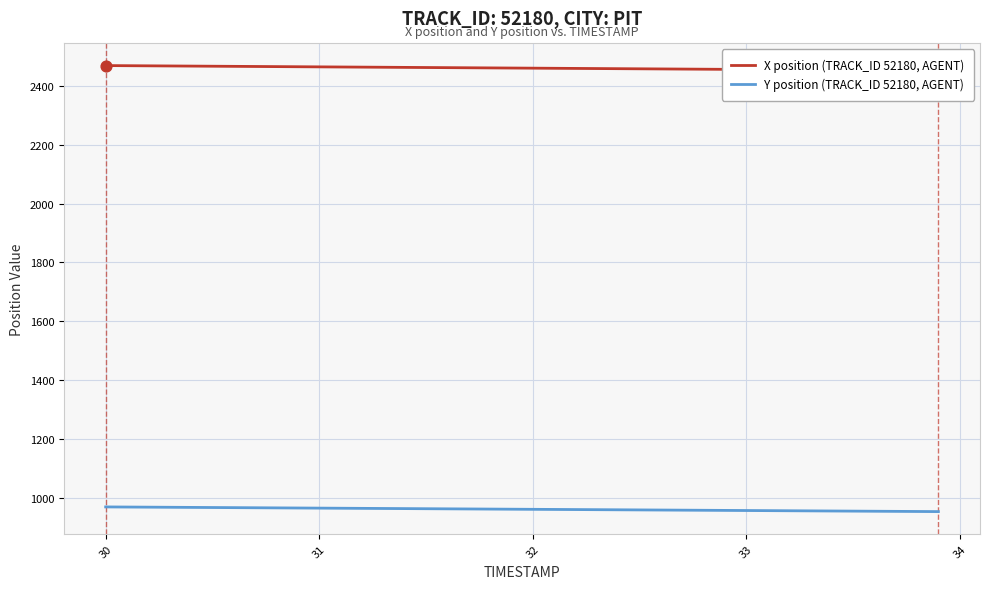

Which series reaches the minimum Y coordinate?

Y position (TRACK_ID 52180, AGENT)